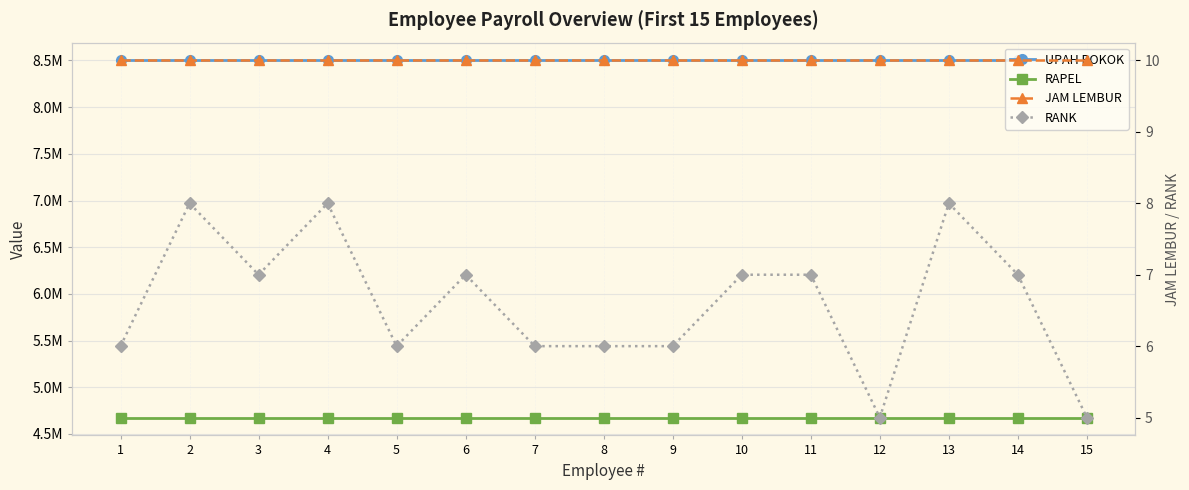

What is the value of the RANK point at the 3rd from the left?

7